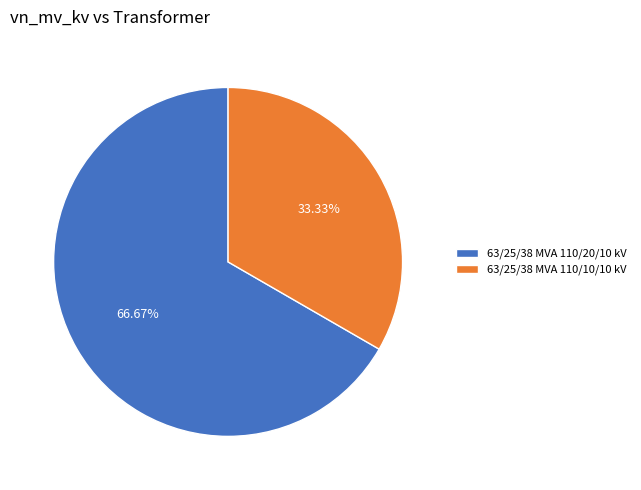

Which category has the biggest portion of the pie?

63/25/38 MVA 110/20/10 kV